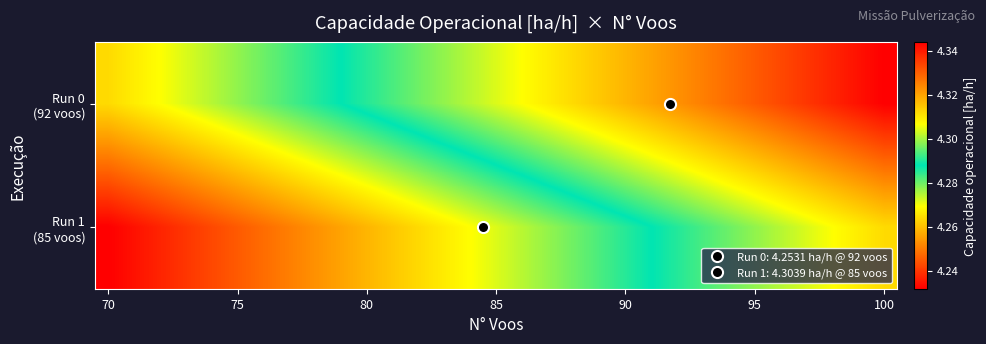

At which category is the sum across all series the highest?

70